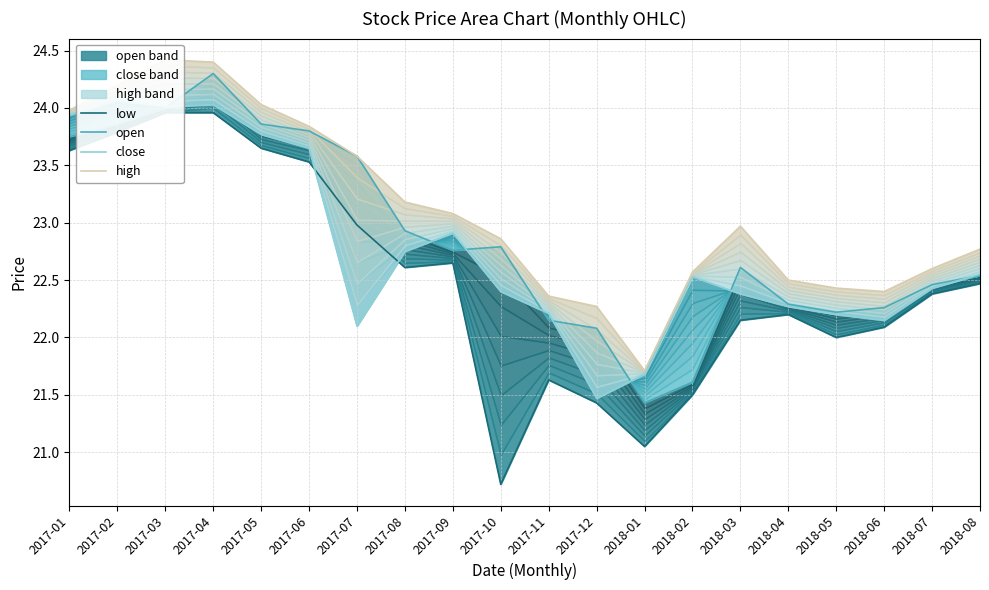

Between 2017-04 and 2018-07, which is larger?

2017-04